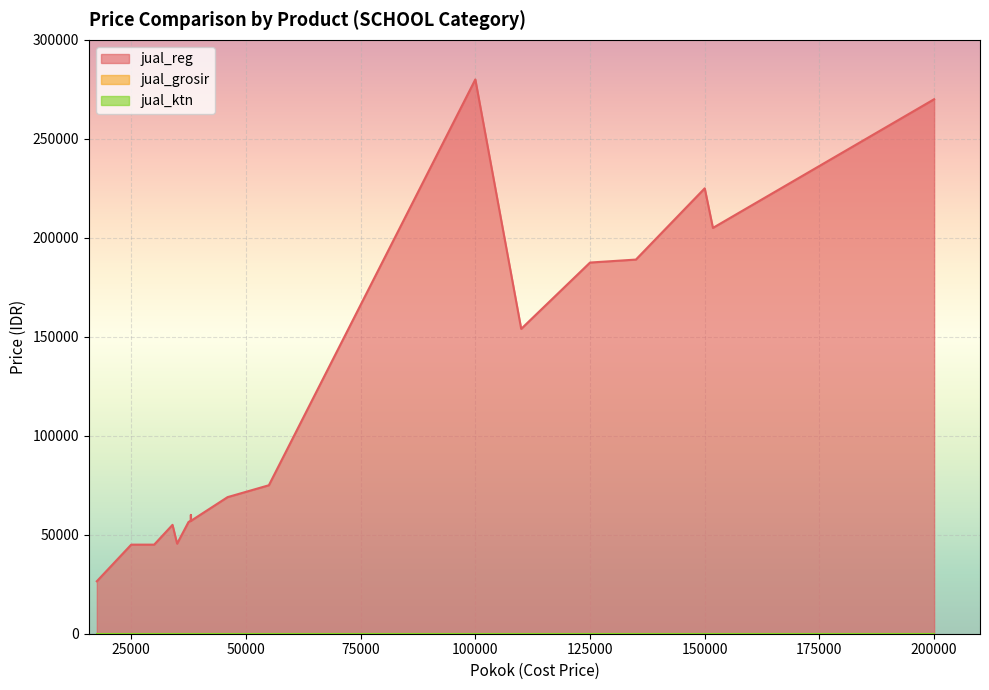

What is the average value of the jual_reg series?

110350